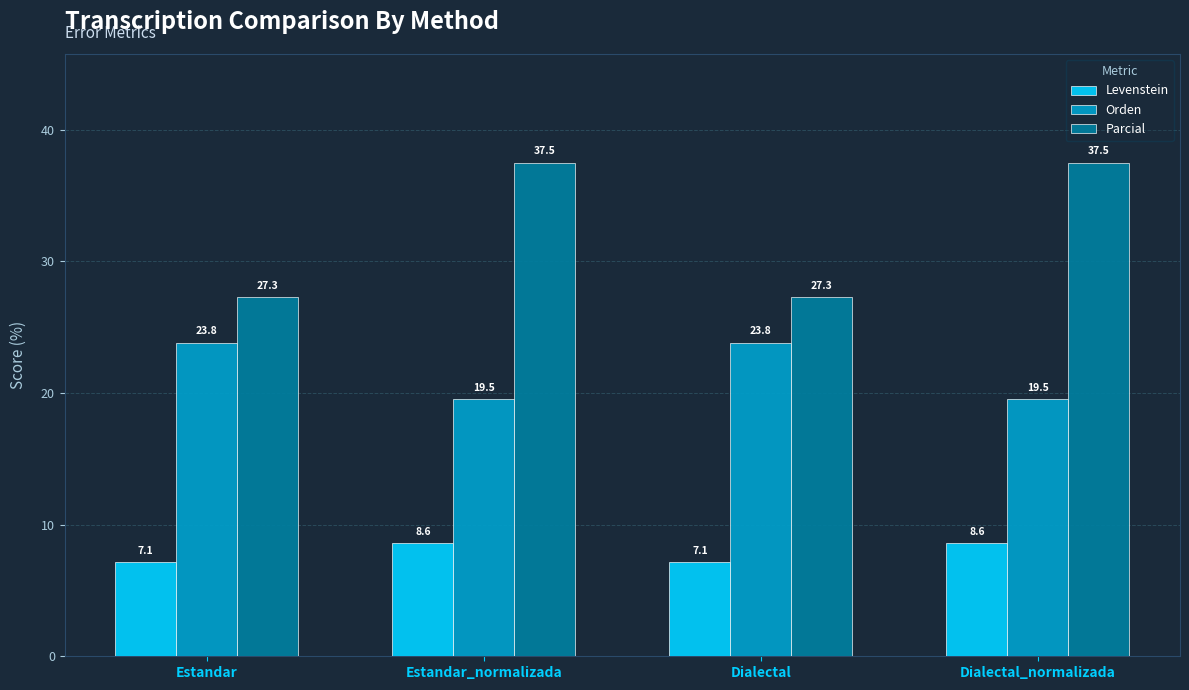

At which label does Orden first exceed 23?

Estandar